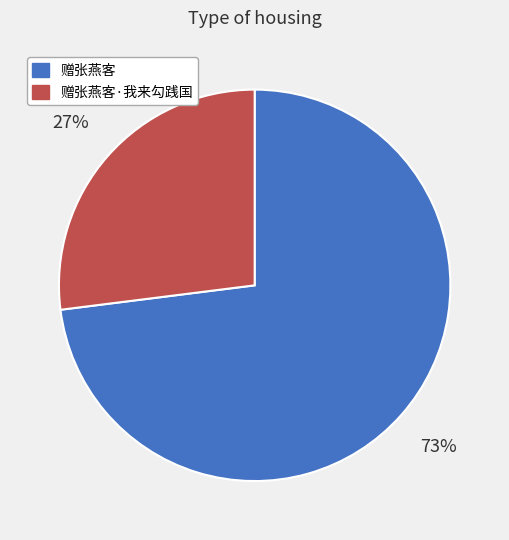

To the nearest percent, what is the combined percentage of 赠张燕客·我来勾践国 and 赠张燕客?

100%